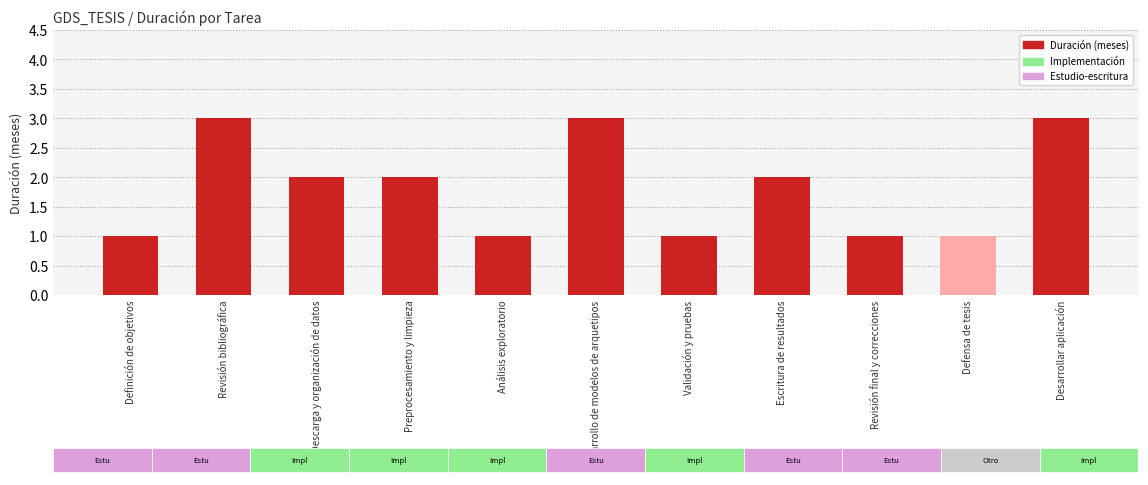

Rank the categories by value from lowest to highest.

Definición de objetivos, Análisis exploratorio, Validación y pruebas, Revisión final y correcciones, Defensa de tesis, Descarga y organización de datos, Preprocesamiento y limpieza, Escritura de resultados, Revisión bibliográfica, Desarrollo de modelos de arquetipos, Desarrollar aplicación